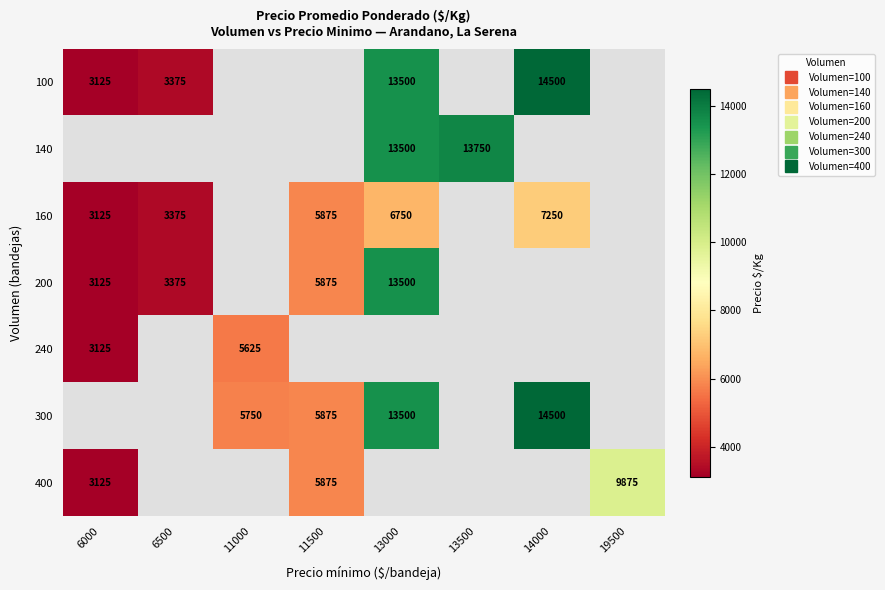

Which series has the largest range (max minus min)?

100